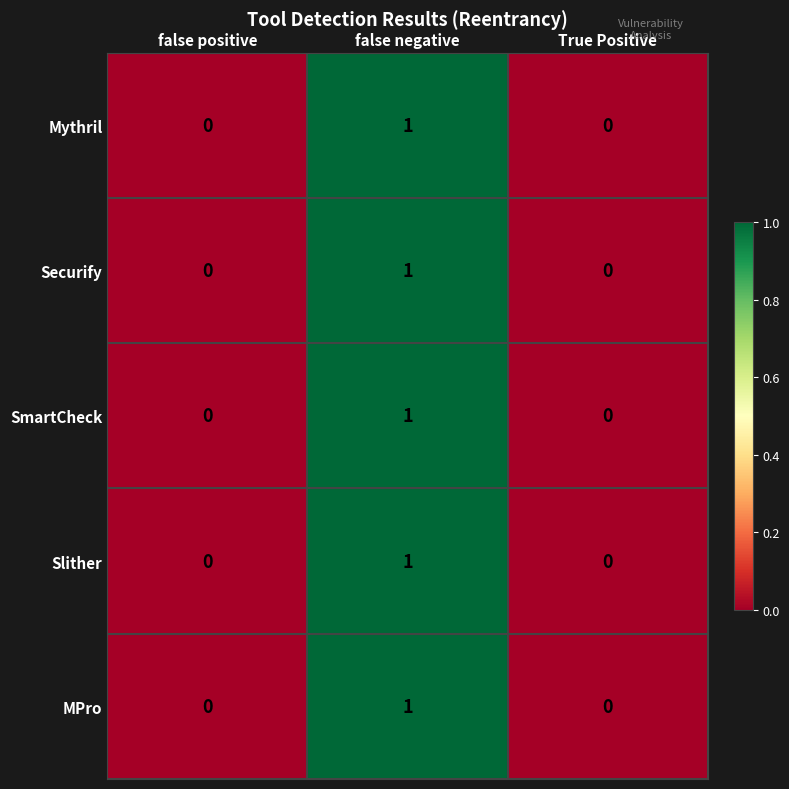

At which label does Mythril reach its peak?

false negative